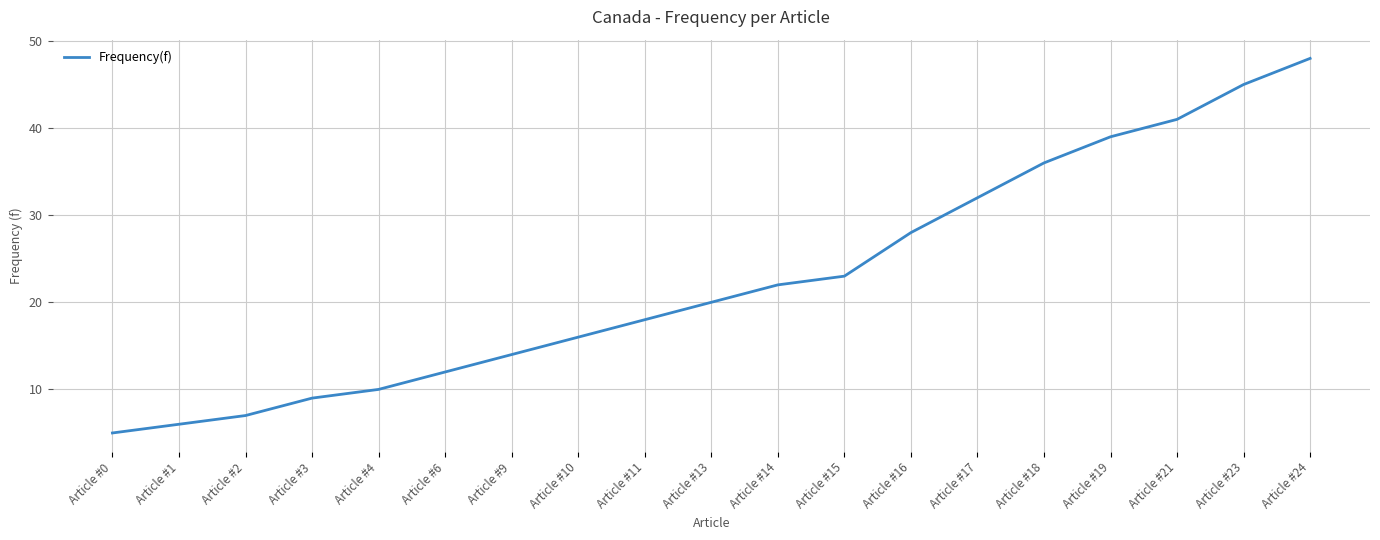

What is the smallest value displayed?

5